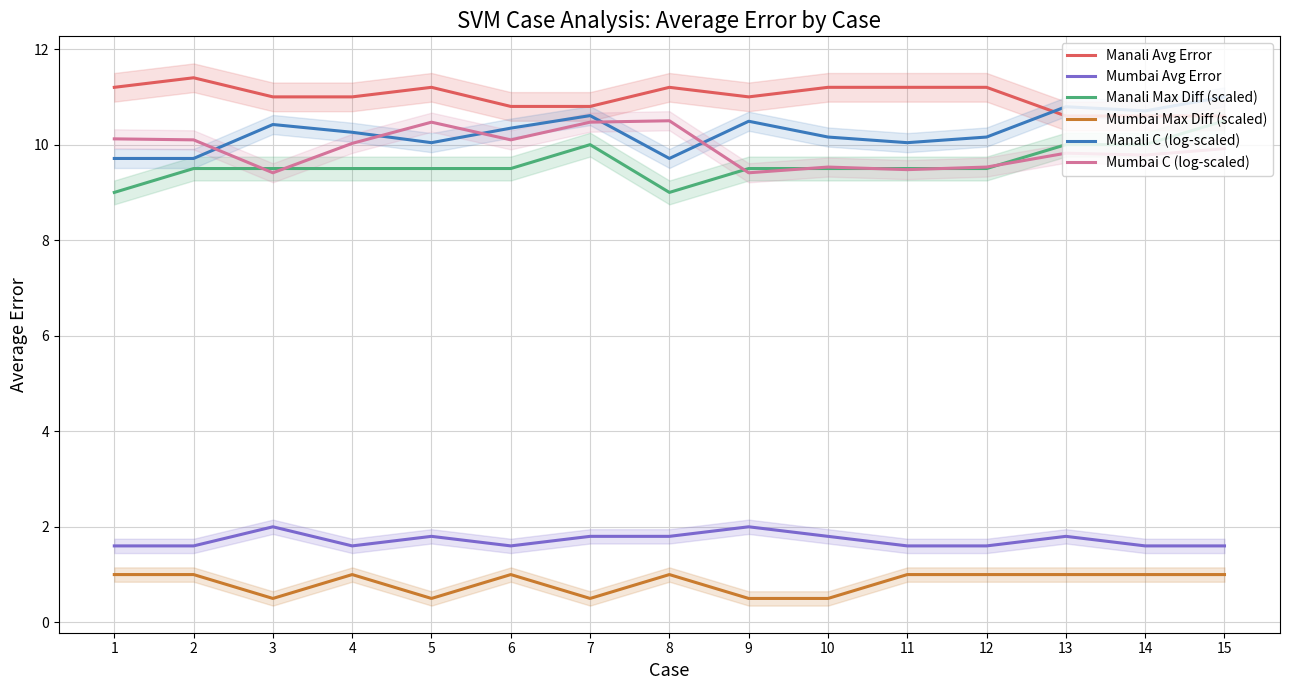

Reading left to right, what are all the values shown in this chart?

Manali Avg Error: 11.2	11.4	11.0	11.0	11.2	10.8	10.8	11.2	11.0	11.2	11.2	11.2	10.6	10.6	10.6
Mumbai Avg Error: 1.6	1.6	2.0	1.6	1.8	1.6	1.8	1.8	2.0	1.8	1.6	1.6	1.8	1.6	1.6
Manali Max Diff (scaled): 9.0	9.5	9.5	9.5	9.5	9.5	10.0	9.0	9.5	9.5	9.5	9.5	10.0	10.0	10.5
Mumbai Max Diff (scaled): 1.0	1.0	0.5	1.0	0.5	1.0	0.5	1.0	0.5	0.5	1.0	1.0	1.0	1.0	1.0
Manali C (log-scaled): 9.7	9.7	10.4	10.3	10.0	10.3	10.6	9.7	10.5	10.2	10.0	10.2	10.8	10.7	11.0
Mumbai C (log-scaled): 10.1	10.1	9.4	10.0	10.5	10.1	10.5	10.5	9.4	9.5	9.5	9.5	9.8	9.8	9.9